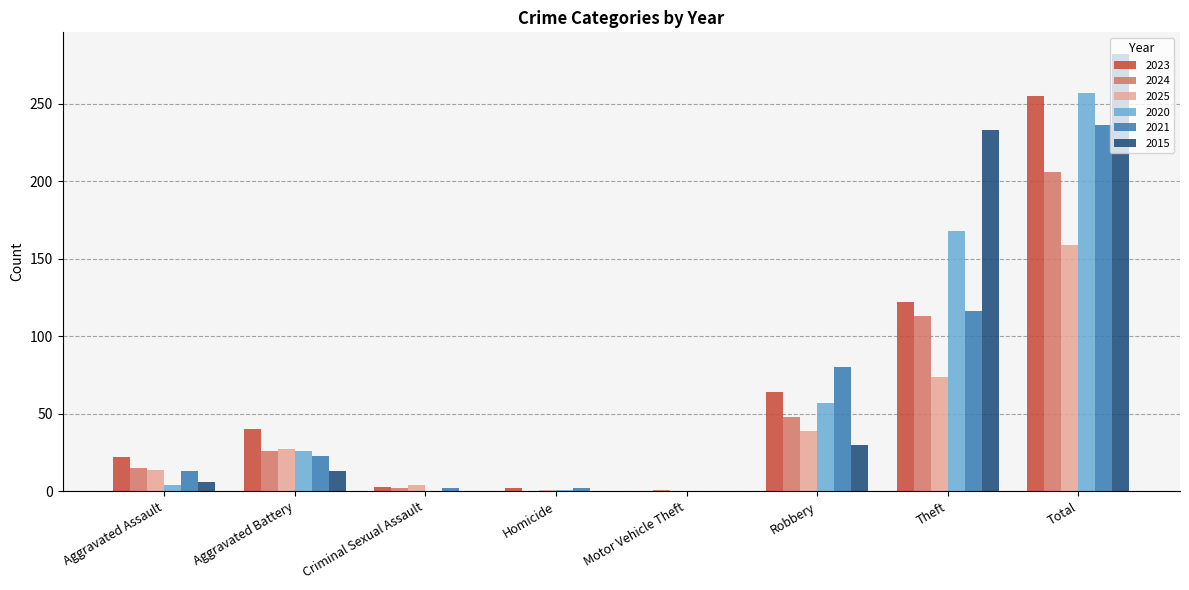

What is the sum of all 2015 values?

564